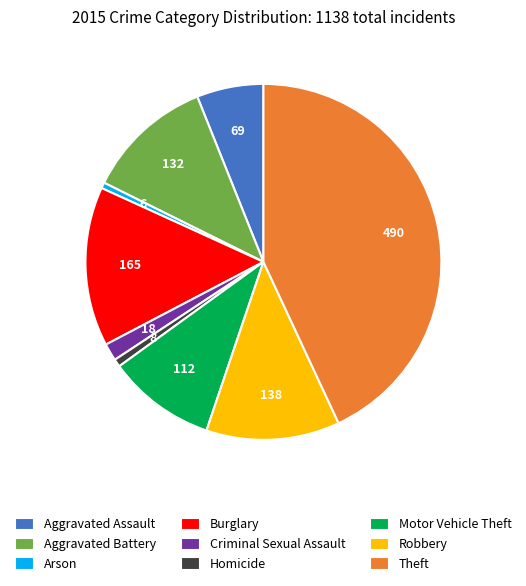

What is the largest slice in the pie chart?

Theft